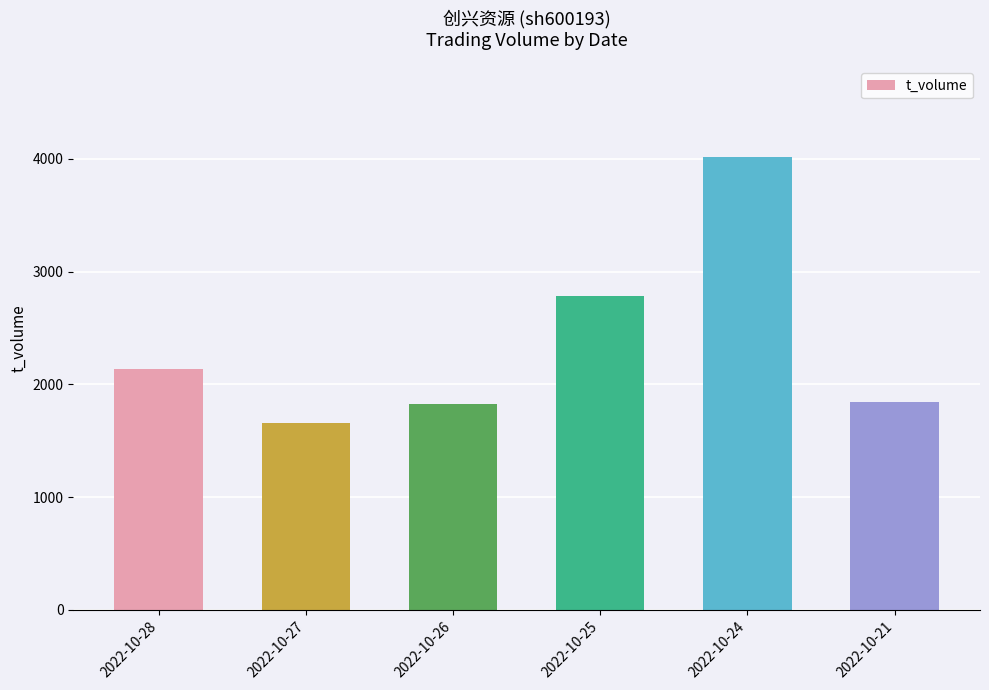

What value does the data have at 2022-10-21?

1846